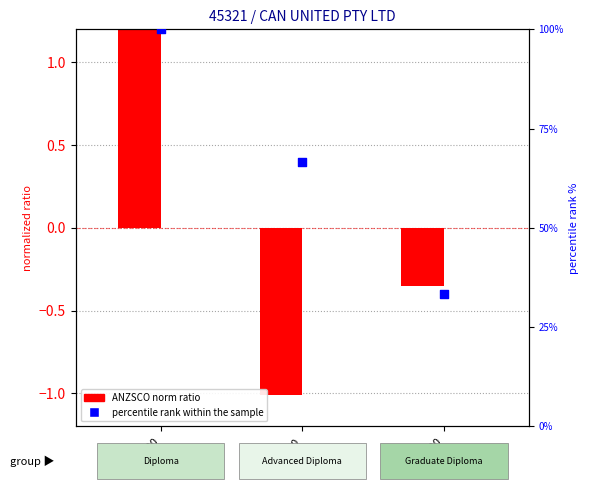

What are all the series names shown in the legend?

ANZSCO norm ratio, percentile rank within the sample